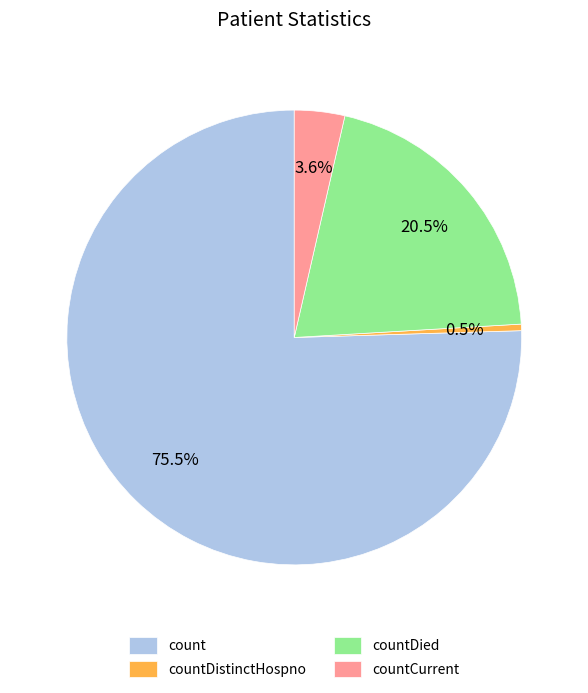

To the nearest percent, what is the difference between the countDied and count slice percentages?

55%